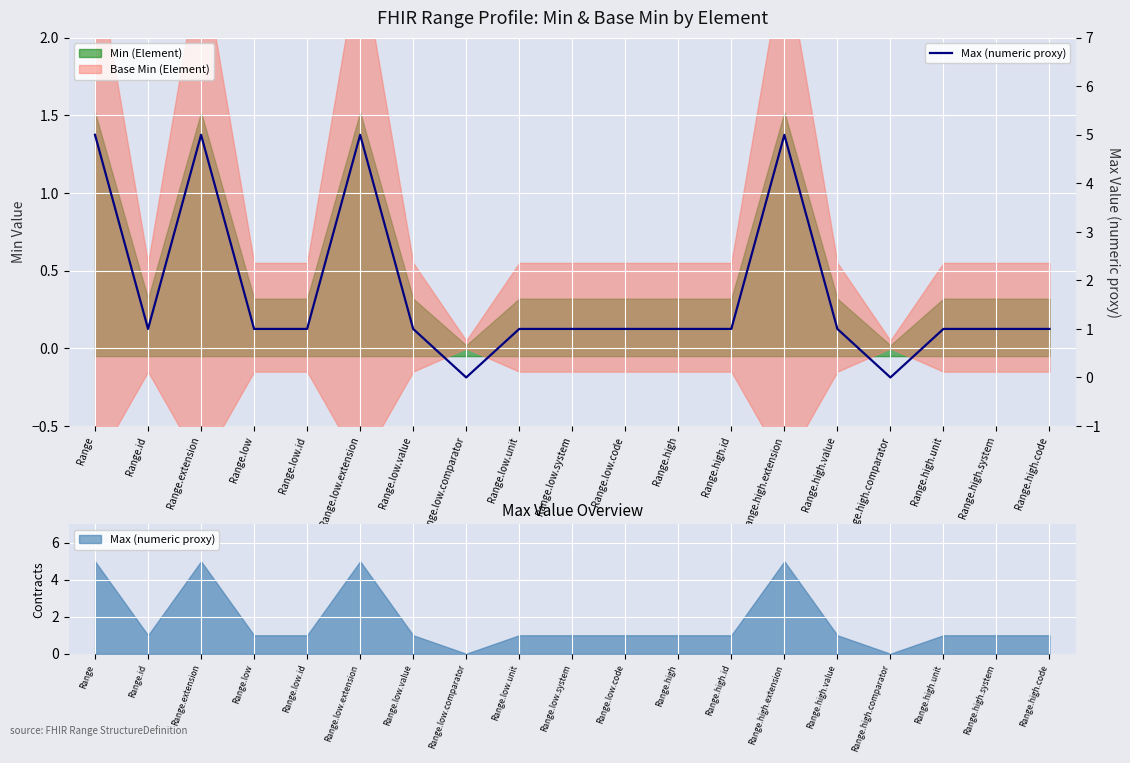

Is it true that the value at Range.low.unit is 0?

False